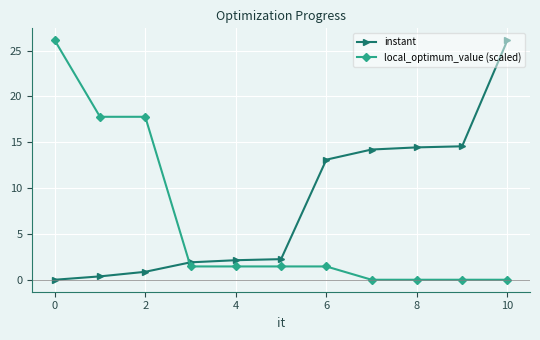

What is the value of the instant point at the 4th from the left?

1.9